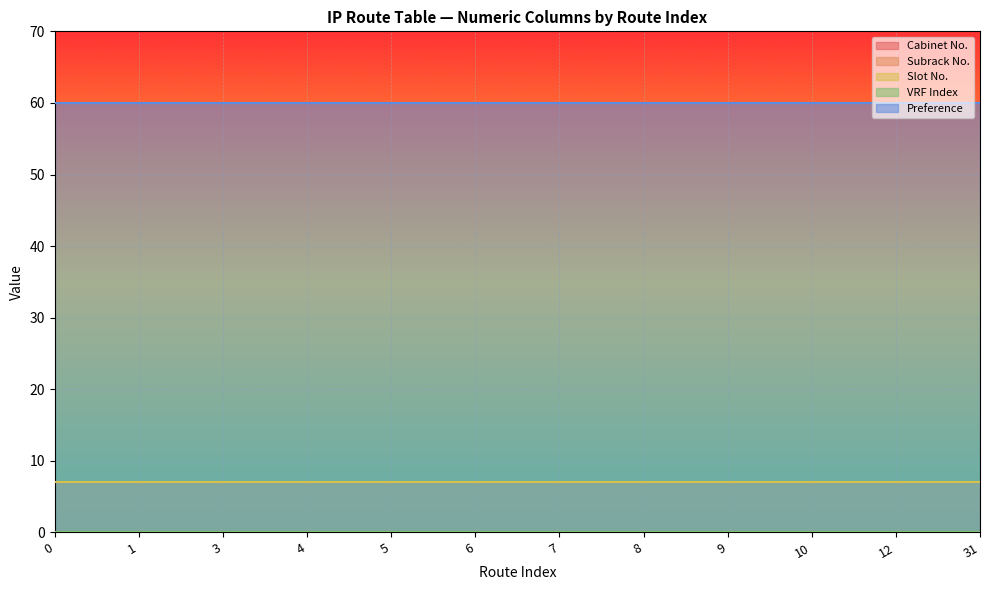

What are all the series names shown in the legend?

Cabinet No., Subrack No., Slot No., VRF Index, Preference